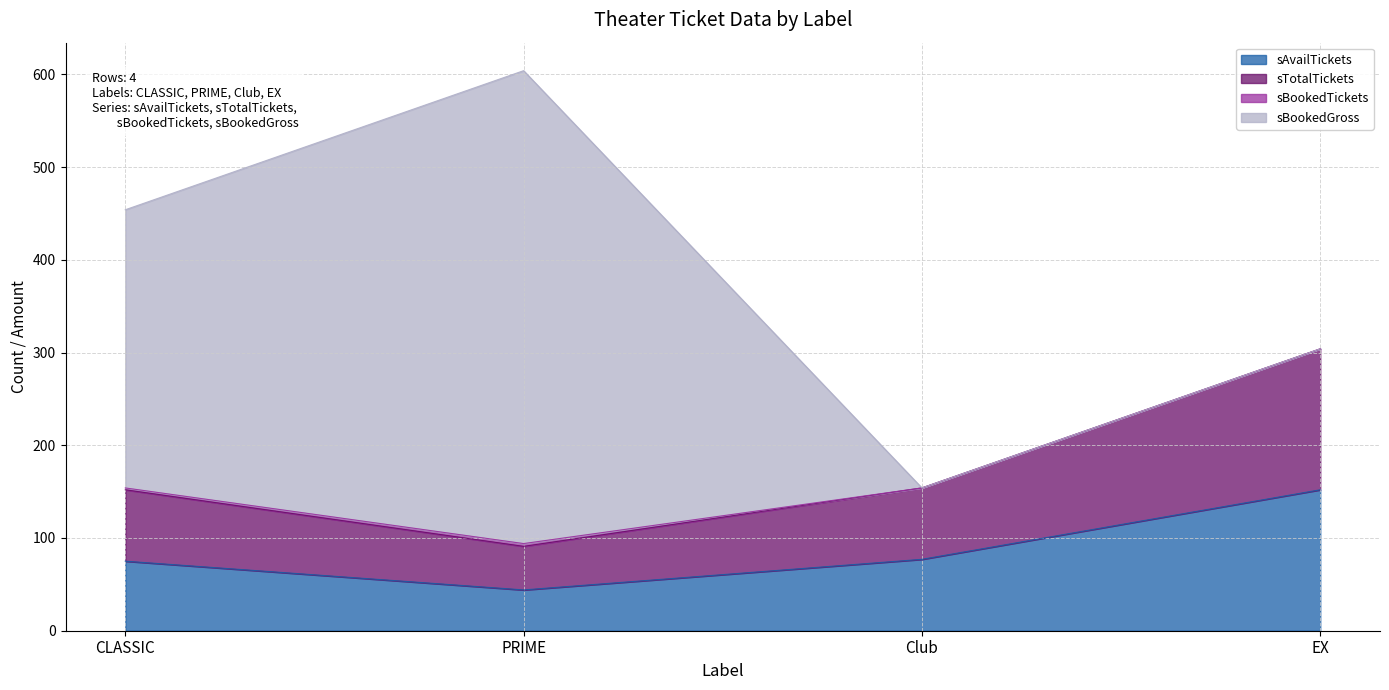

True or false: sAvailTickets has a value of 44 at PRIME.

True